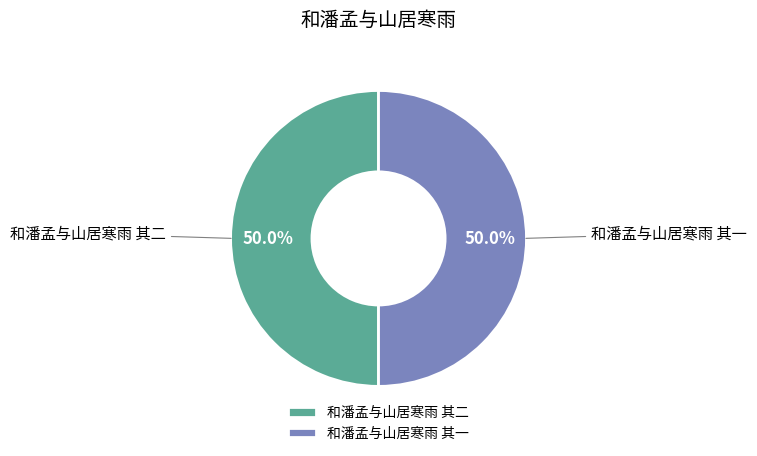

Approximately how many times larger is the value at 和潘孟与山居寒雨 其一 compared to 和潘孟与山居寒雨 其二?

1.0